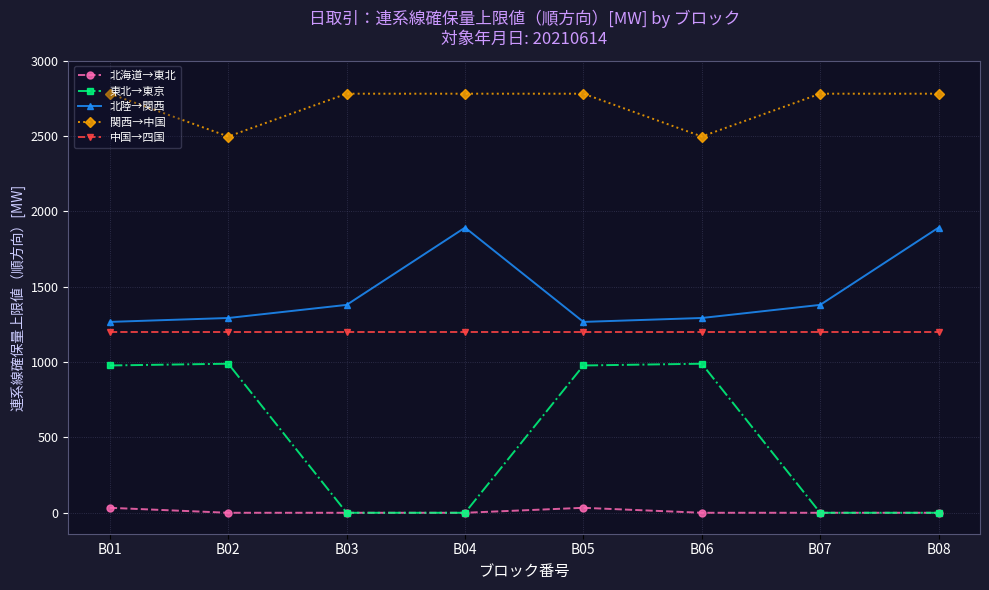

What is the minimum value for 関西→中国?

2496.0